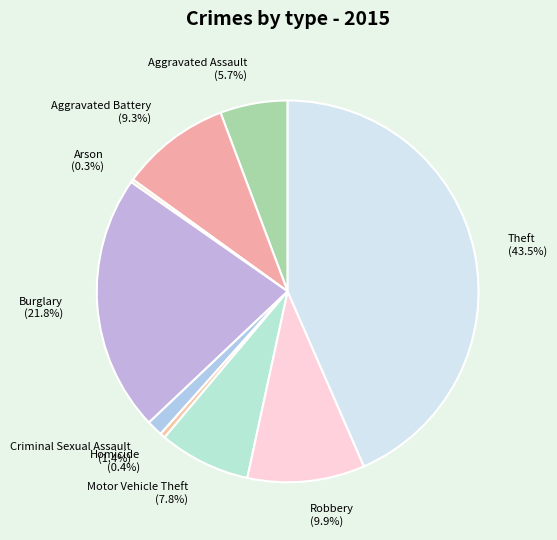

What percentage is NOT represented by Aggravated Assault (5.7%)?

94.3%